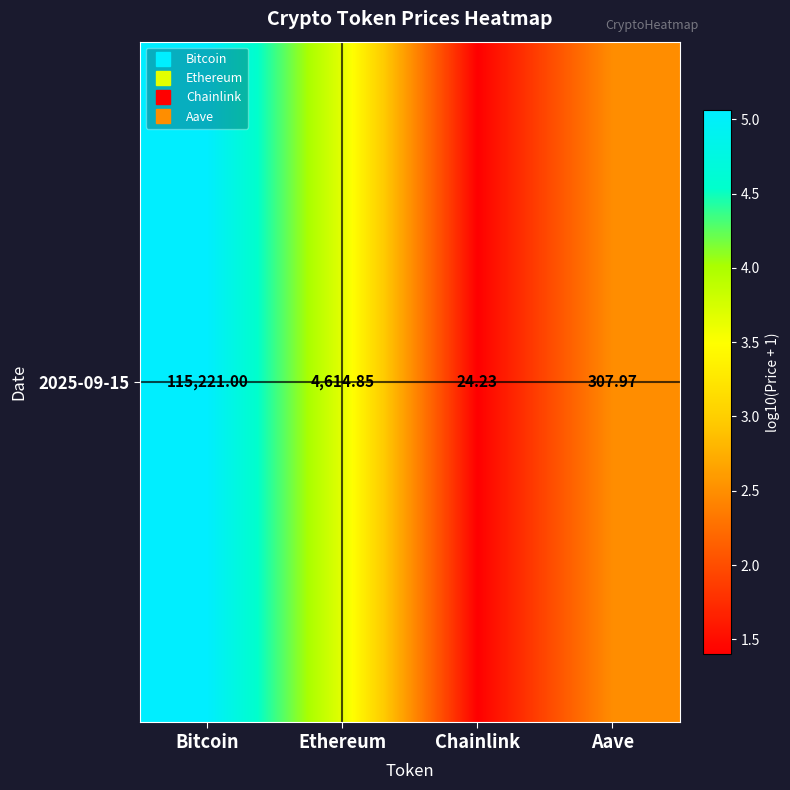

Reading left to right, list all the values displayed in this chart.

Bitcoin=5.1	Ethereum=3.7	Chainlink=1.4	Aave=2.5